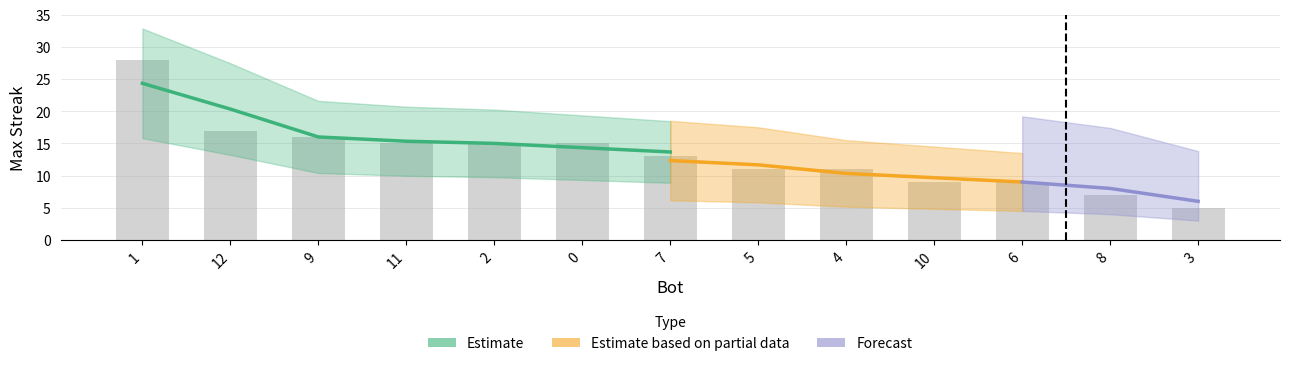

What position from the right is 3?

1